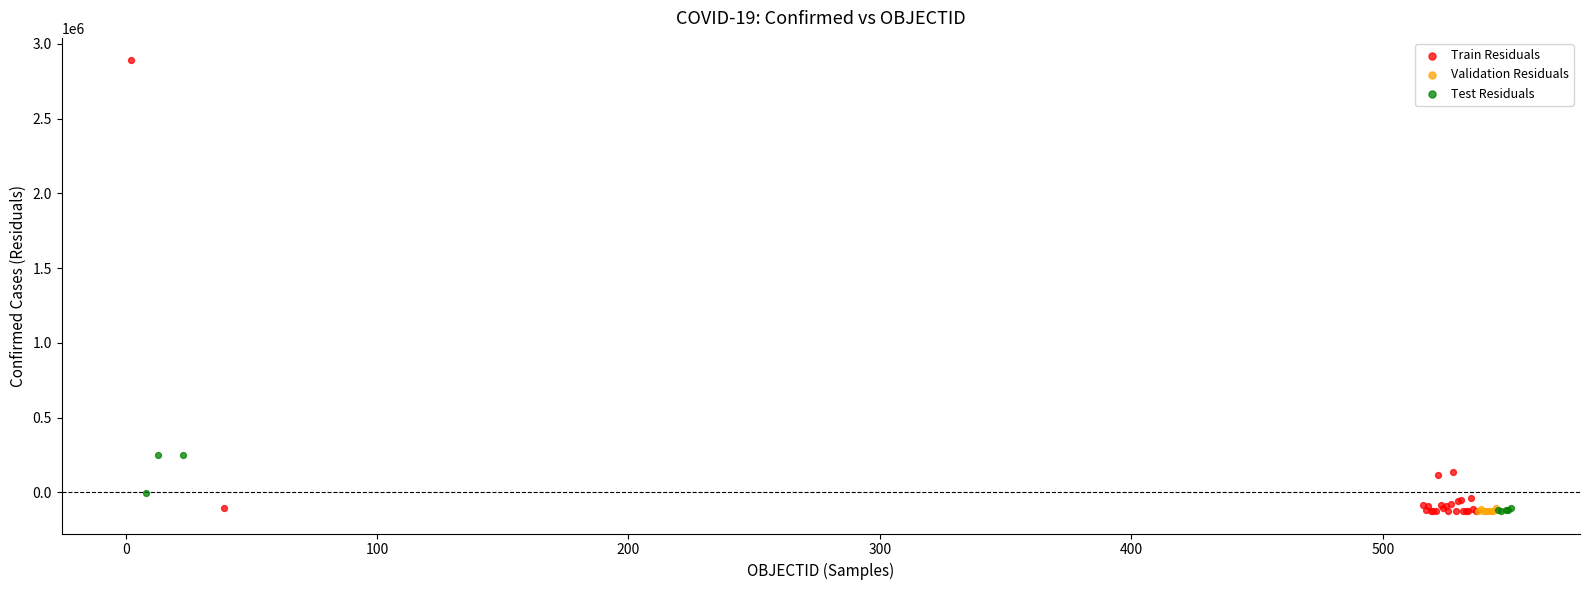

Which series has the largest Y range (max minus min)?

Train Residuals